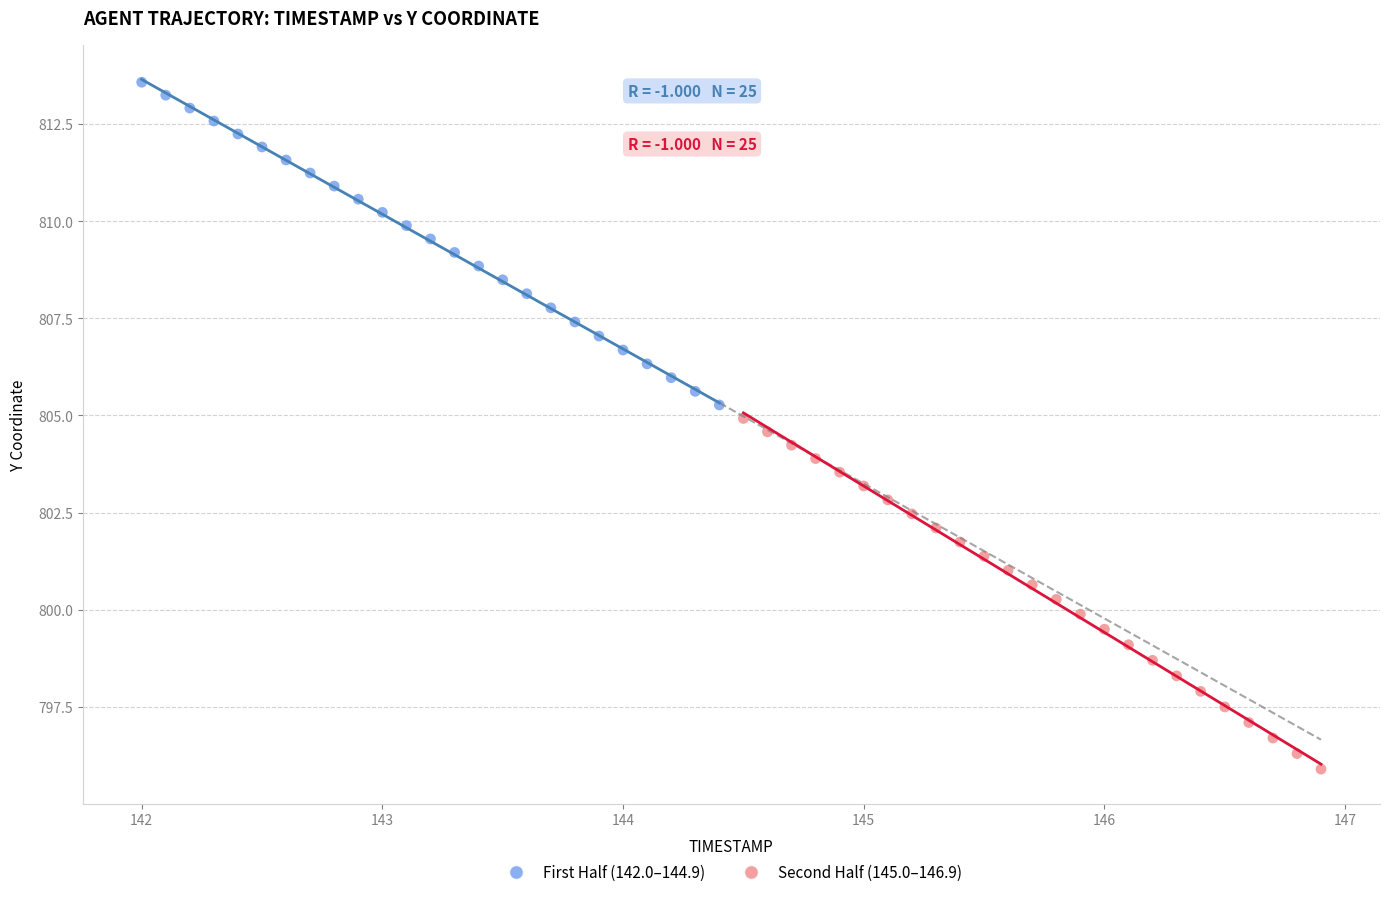

Which series has the widest spread of Y values?

Second Half (145.0–146.9)